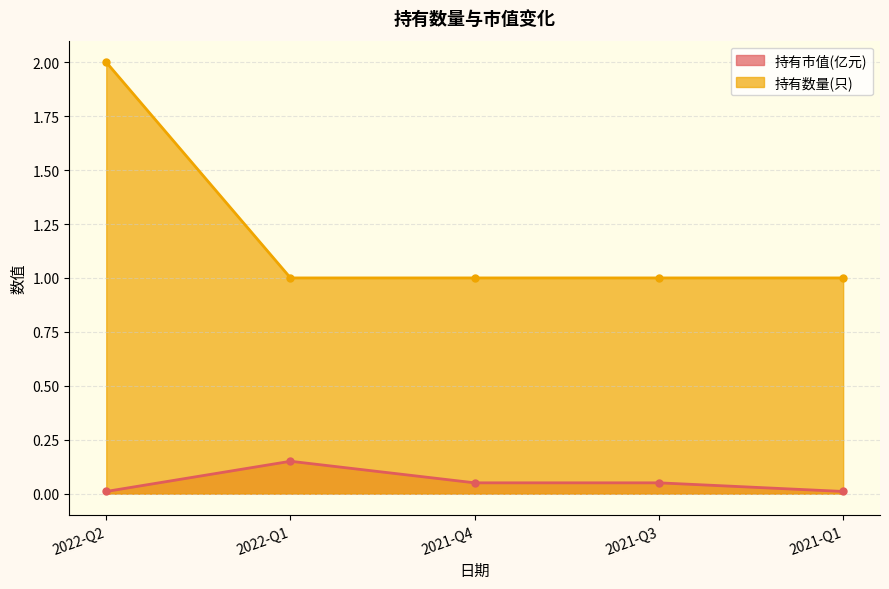

What is the difference between the highest and lowest values at 2022-Q1?

0.8